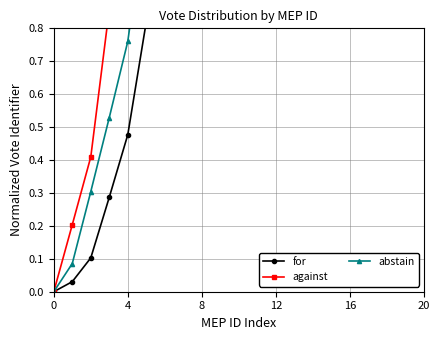

Reading left to right, list all the values displayed in this chart.

for: 0.0	0.0	0.1	0.3	0.5	0.8	1.3	1.9	2.6	3.2	3.8	4.4	5.1	5.7	6.4	7.2	7.9	8.6	9.4	10.1
against: 0.0	0.2	0.4	0.9	1.3	1.8	2.4	3.0	3.7	4.3	4.9	5.5	6.2	6.8	7.5	8.2	9.0	9.7	10.4	11.2
abstain: 0.0	0.1	0.3	0.5	0.8	1.2	1.6	2.0	2.6	3.2	3.8	4.4	5.2	5.9	6.6	7.4	8.1	8.9	9.6	10.4